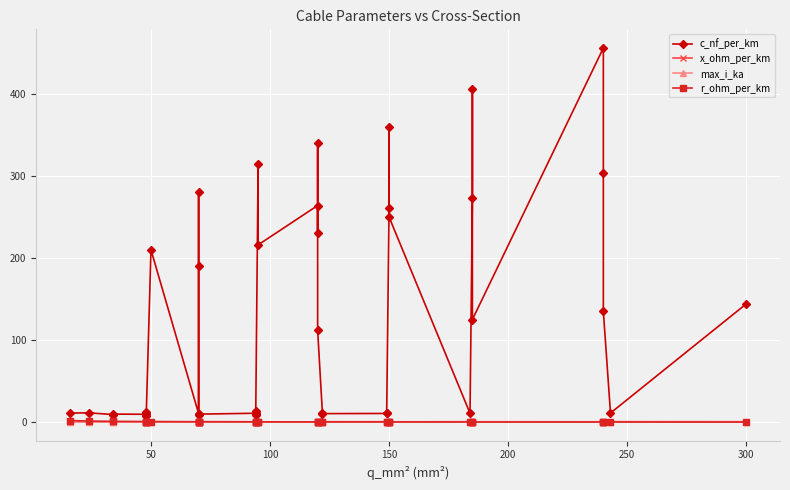

What are all the series names shown in the legend?

c_nf_per_km, x_ohm_per_km, max_i_ka, r_ohm_per_km